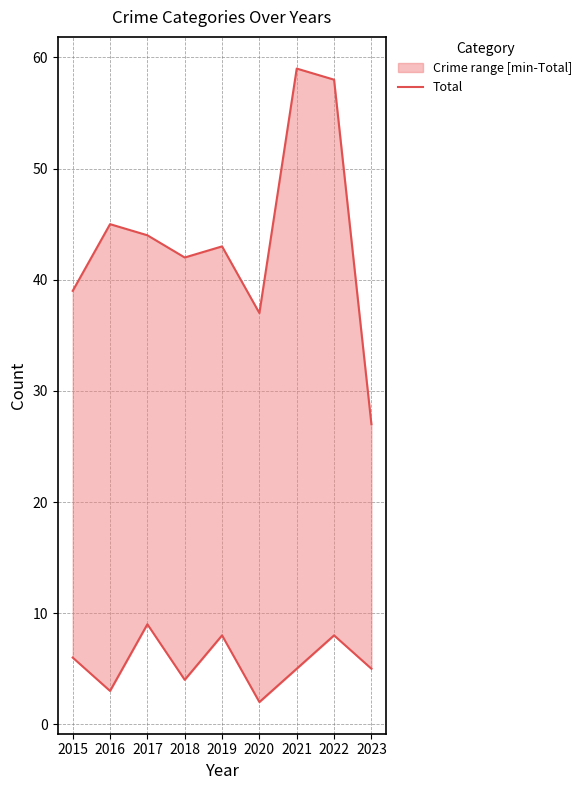

Which category has the lowest value across all series?

2023